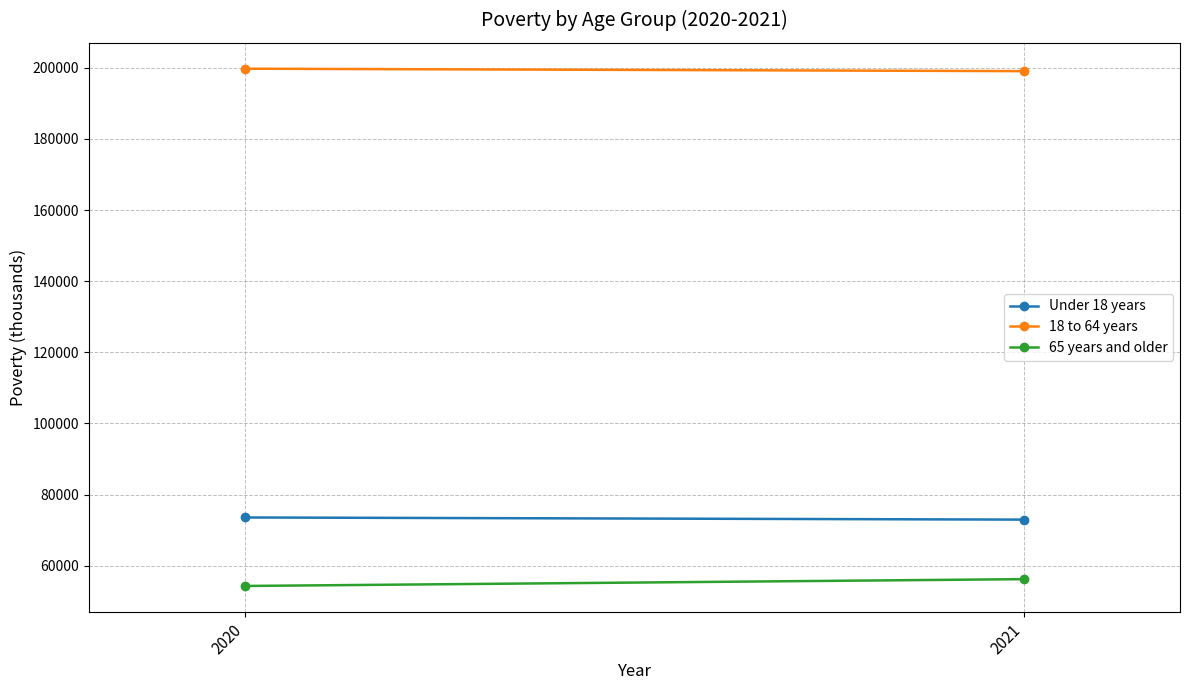

What is the minimum value for 65 years and older?

54276